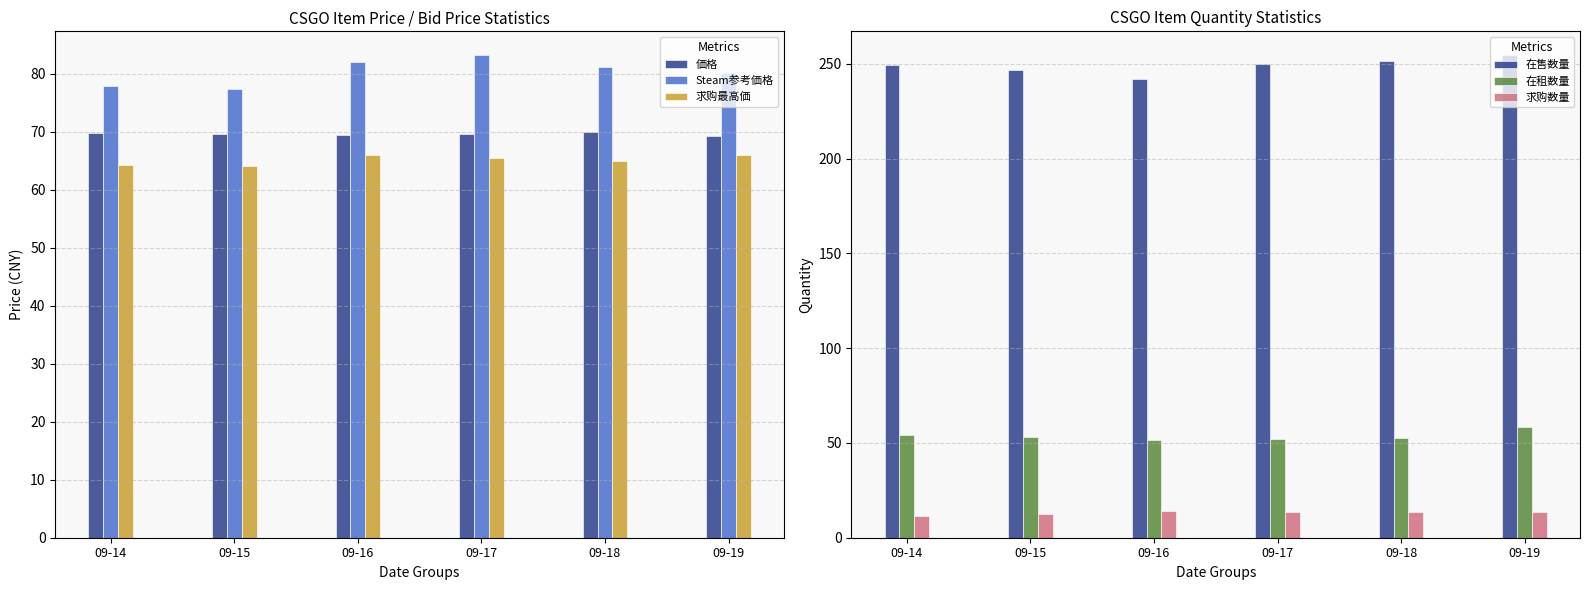

Rank the series by their maximum value, from lowest to highest.

求购数量, 在租数量, 求购最高価, 価格, Steam参考価格, 在售数量